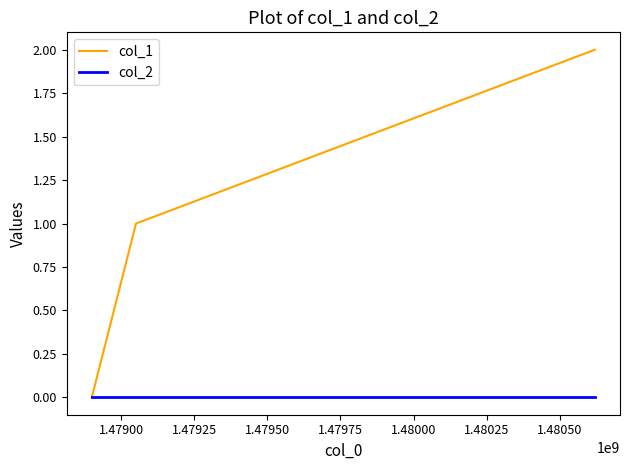

Which series has the largest range (max minus min)?

col_1